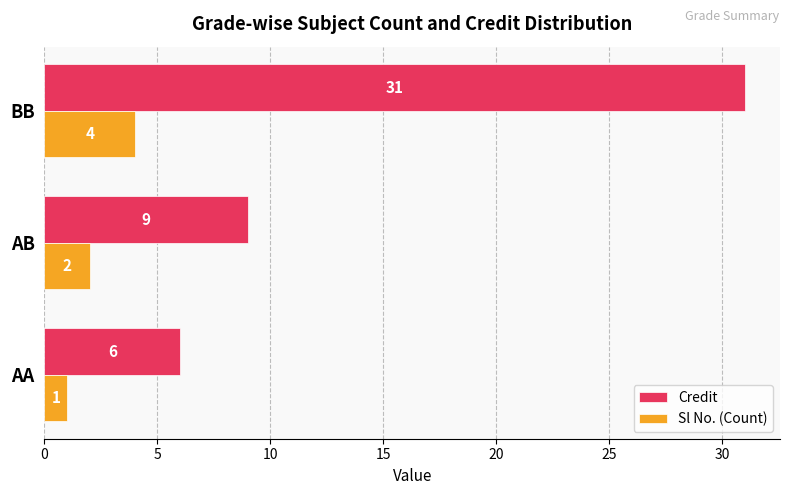

What is the sum of all Sl No. (Count) values?

7